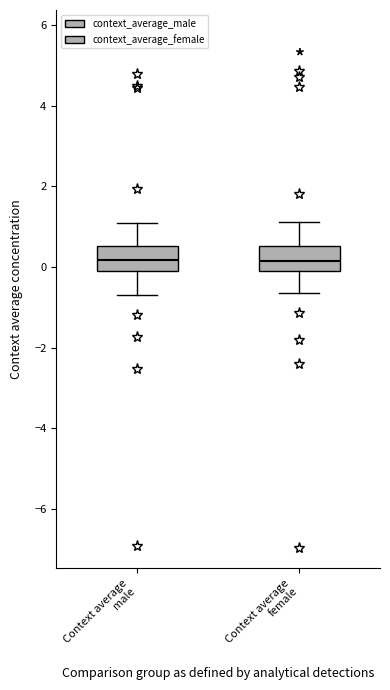

Reading left to right, read every box against the y-axis: the position of its median line, the range the box covers, and the ends of its whiskers. The values are not printed on the chart, so give them approximately, as read against the axis.

Context average male: median 0.2, box -0.2 to 0.6, whiskers -0.6 to 1.0
Context average female: median 0.2, box 0.0 to 0.6, whiskers -0.6 to 1.2